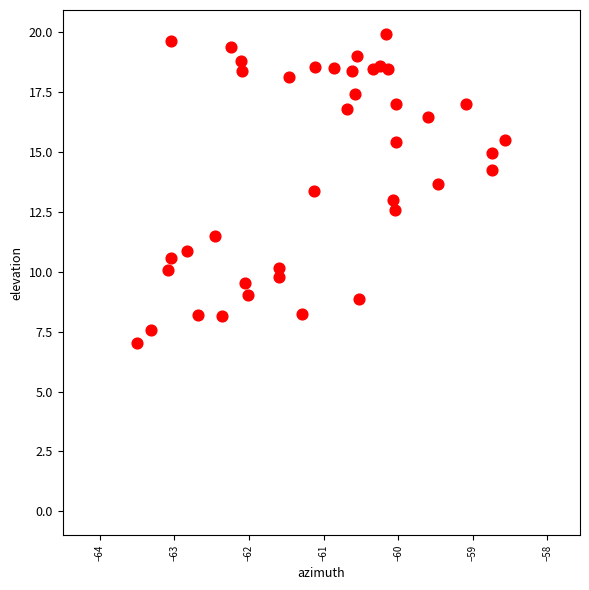

What is the range of Y values (max minus min)?

12.9